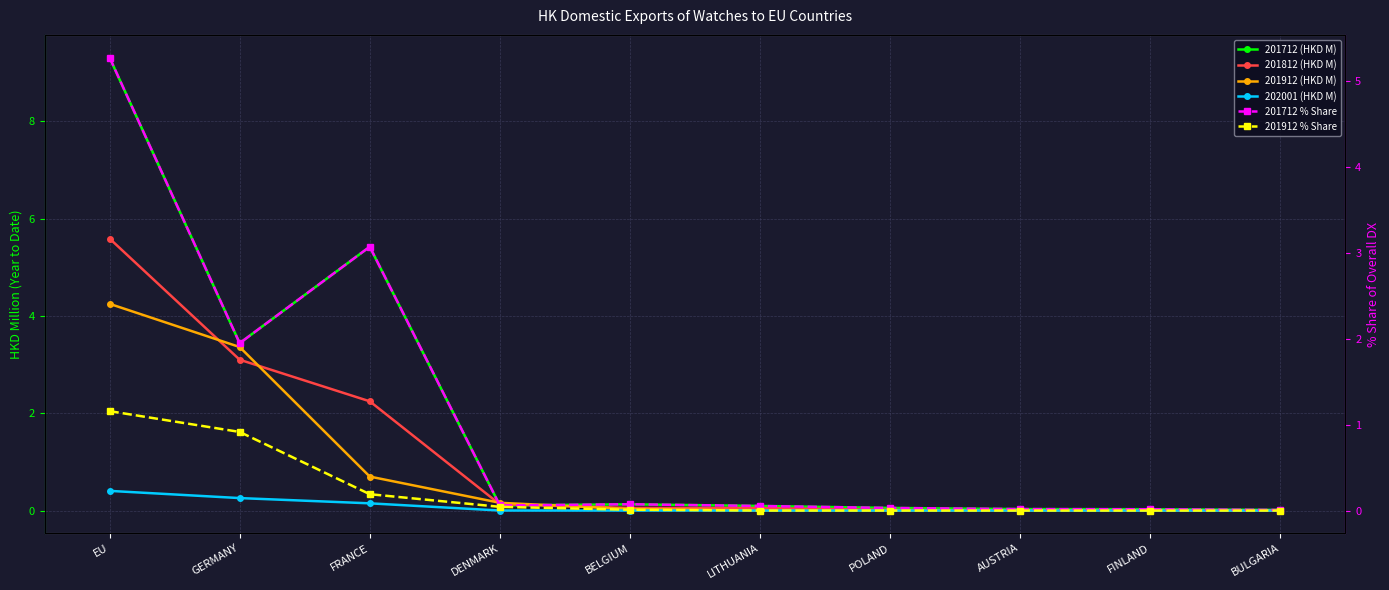

Between GERMANY and DENMARK, which series saw the biggest shift?

201712 (HKD M)